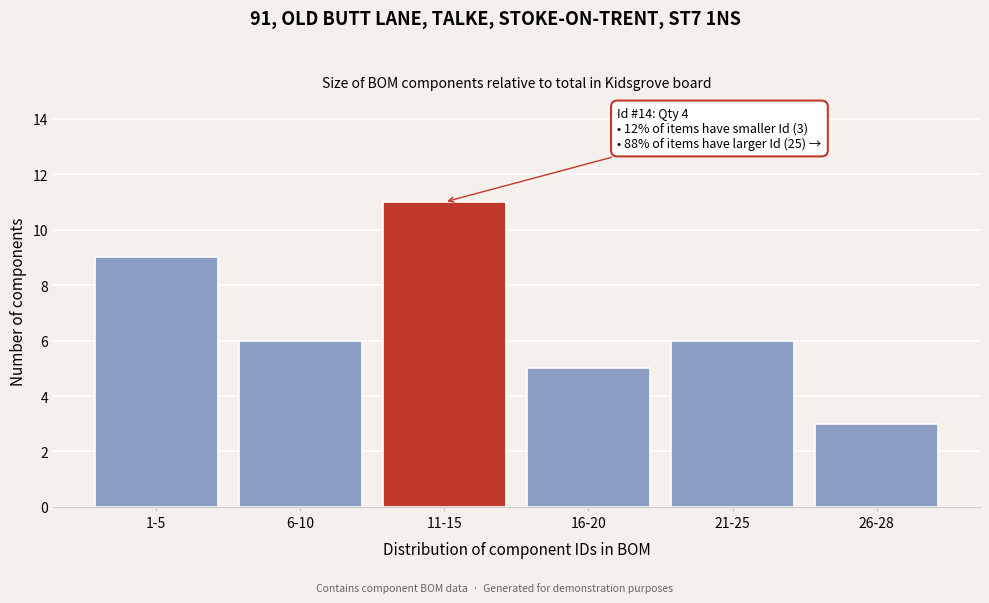

Reading right to left, transcribe all the data shown in this chart.

26-28=3	21-25=6	16-20=5	11-15=11	6-10=6	1-5=9